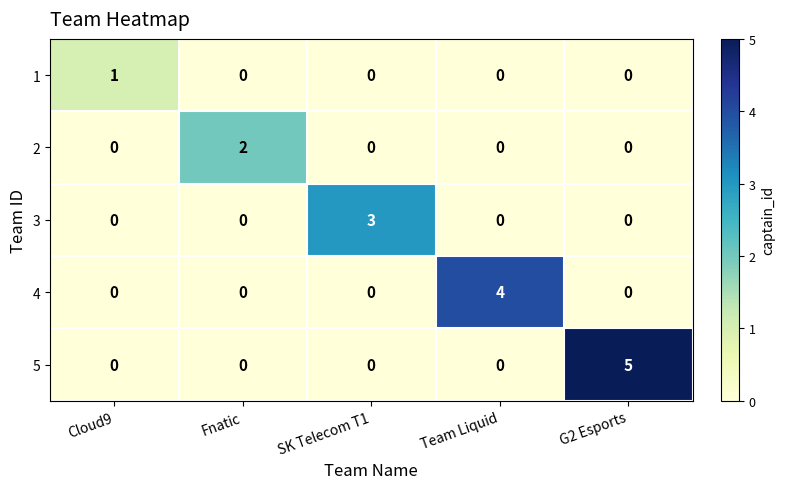

At which category is the sum across all series the highest?

G2 Esports